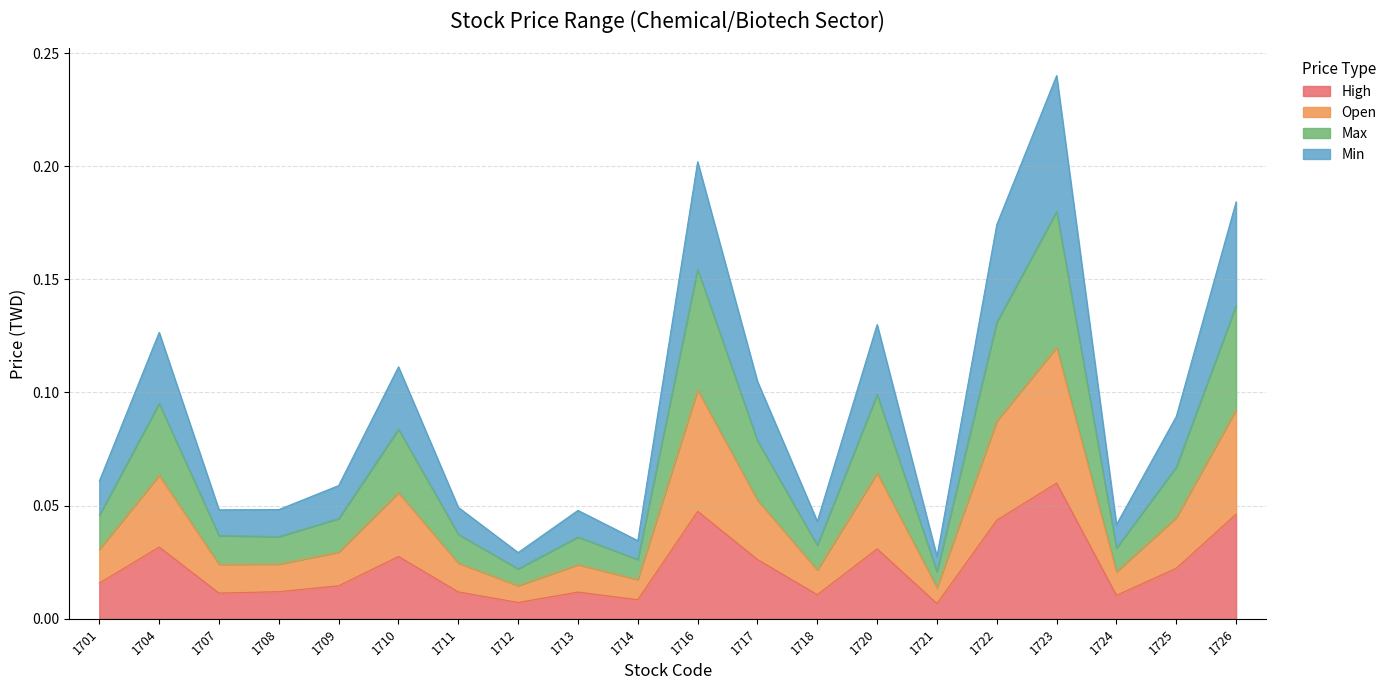

At which category is the sum across all series the highest?

1723